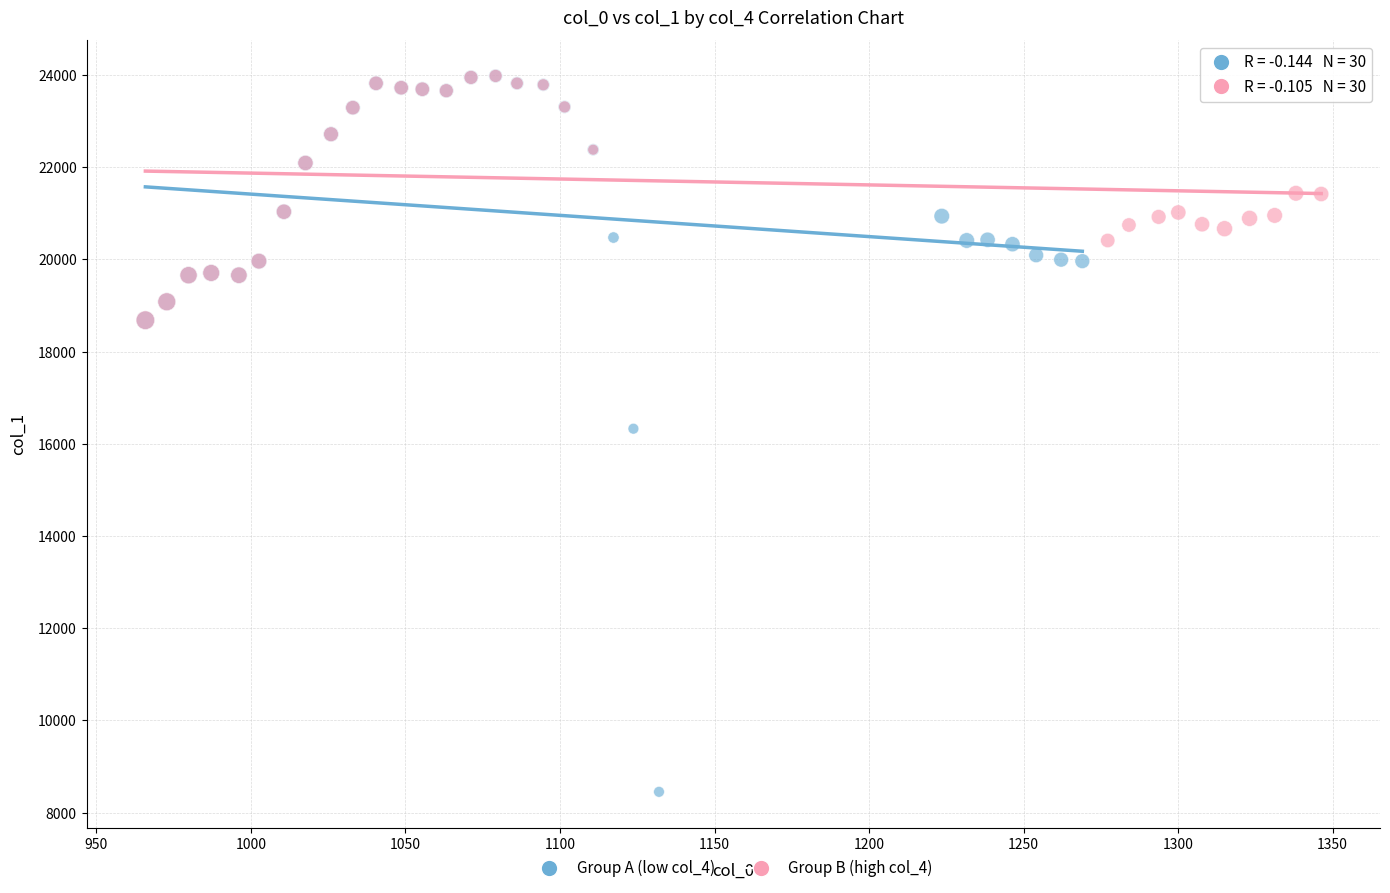

What are all the series names shown in the legend?

Group A (low col_4), Group B (high col_4)